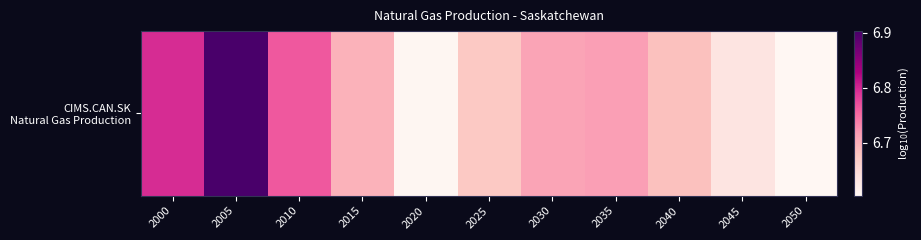

List the labels in order of value, smallest first.

2050, 2020, 2045, 2025, 2040, 2015, 2030, 2035, 2010, 2000, 2005